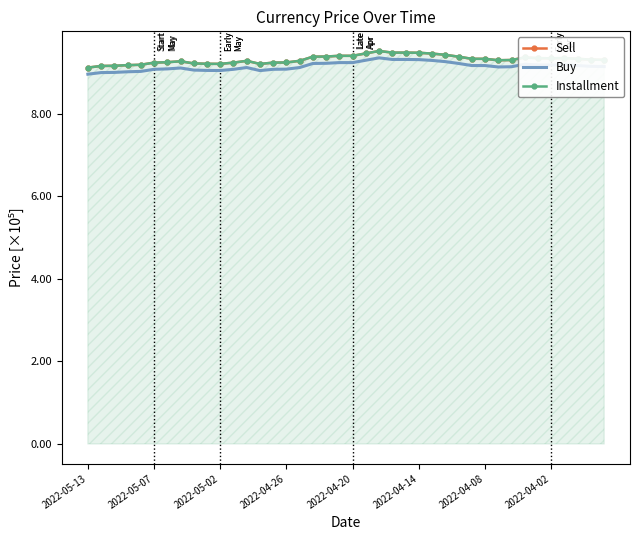

What are all the series names shown in the legend?

Sell, Buy, Installment